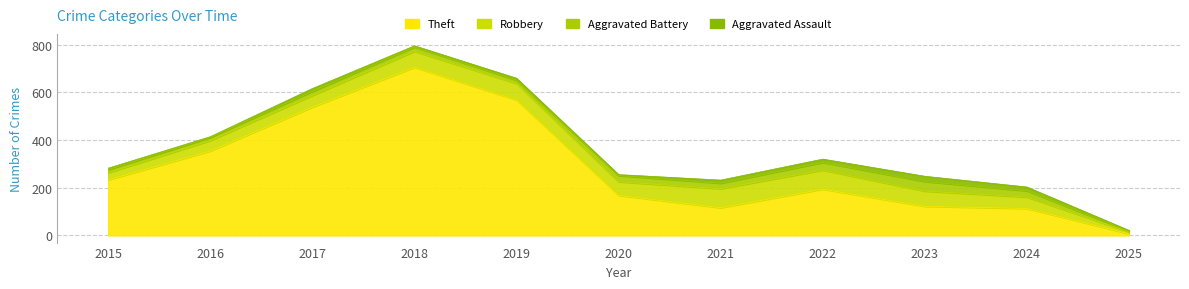

Which has a higher value, 2024 or 2019?

2019